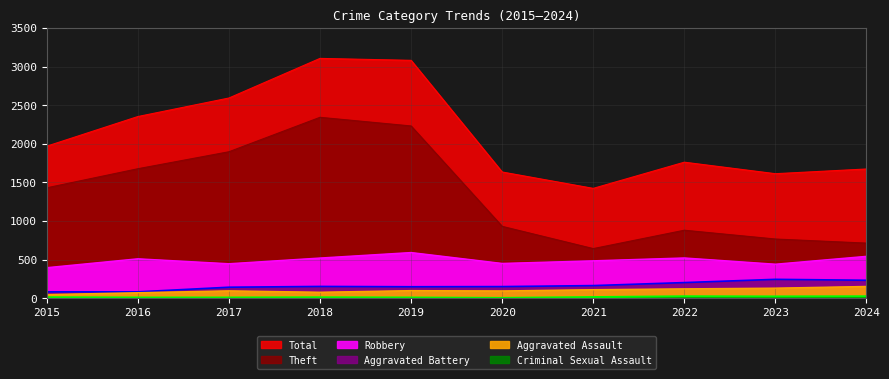

Is the value of Aggravated Battery at 2022 greater than the value of Total at 2023?

No